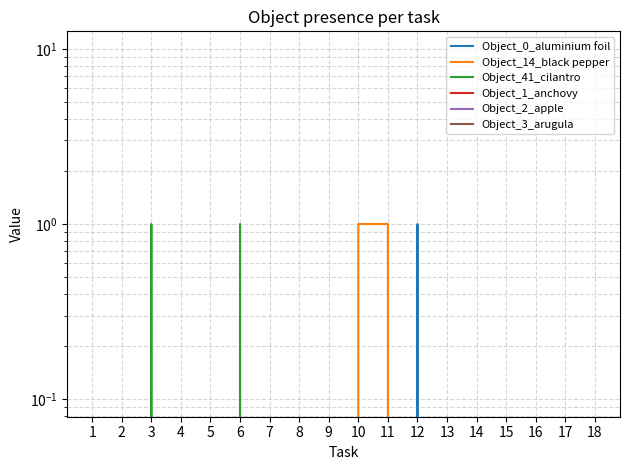

In Object_0_aluminium foil, how many points are higher than both neighbors (excluding endpoints)?

1